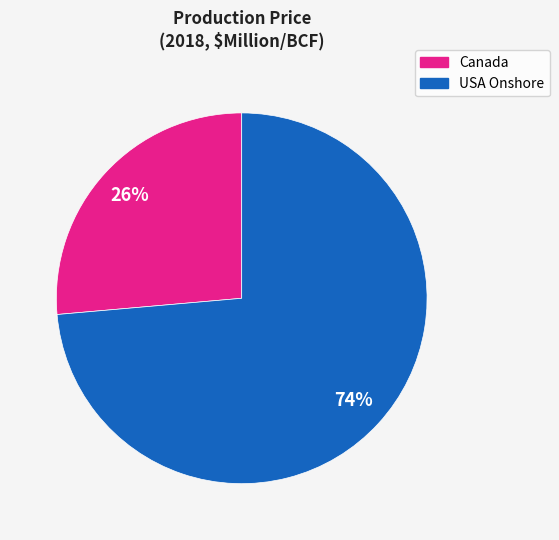

To the nearest percent, what is the average slice percentage?

50%